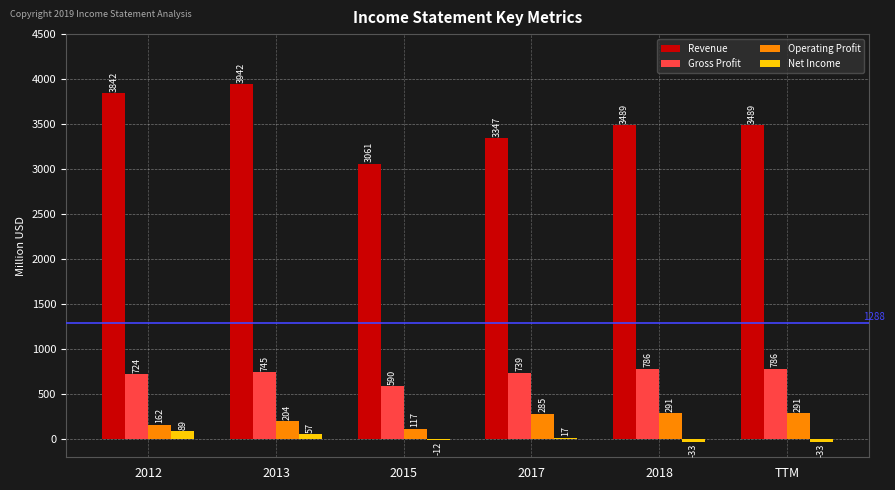

How many series are shown in this chart?

4